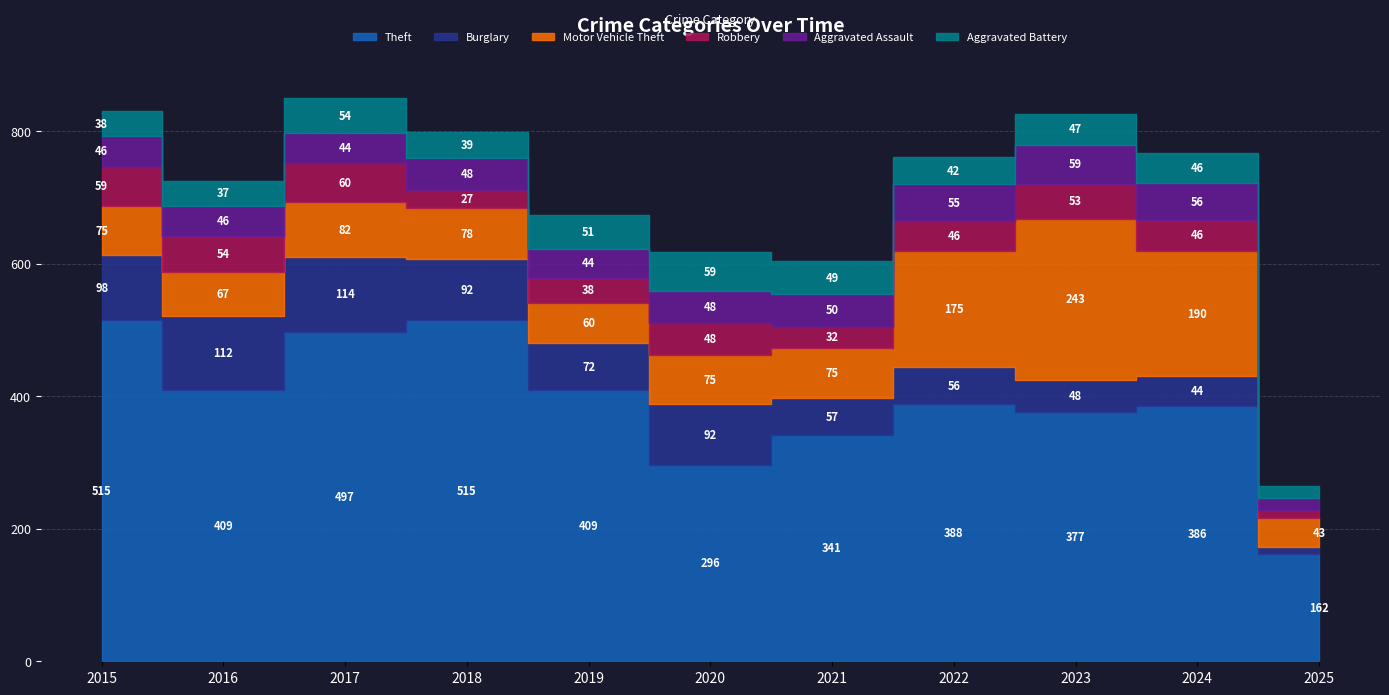

The value of Aggravated Assault at 2019 is 60. True or false?

False